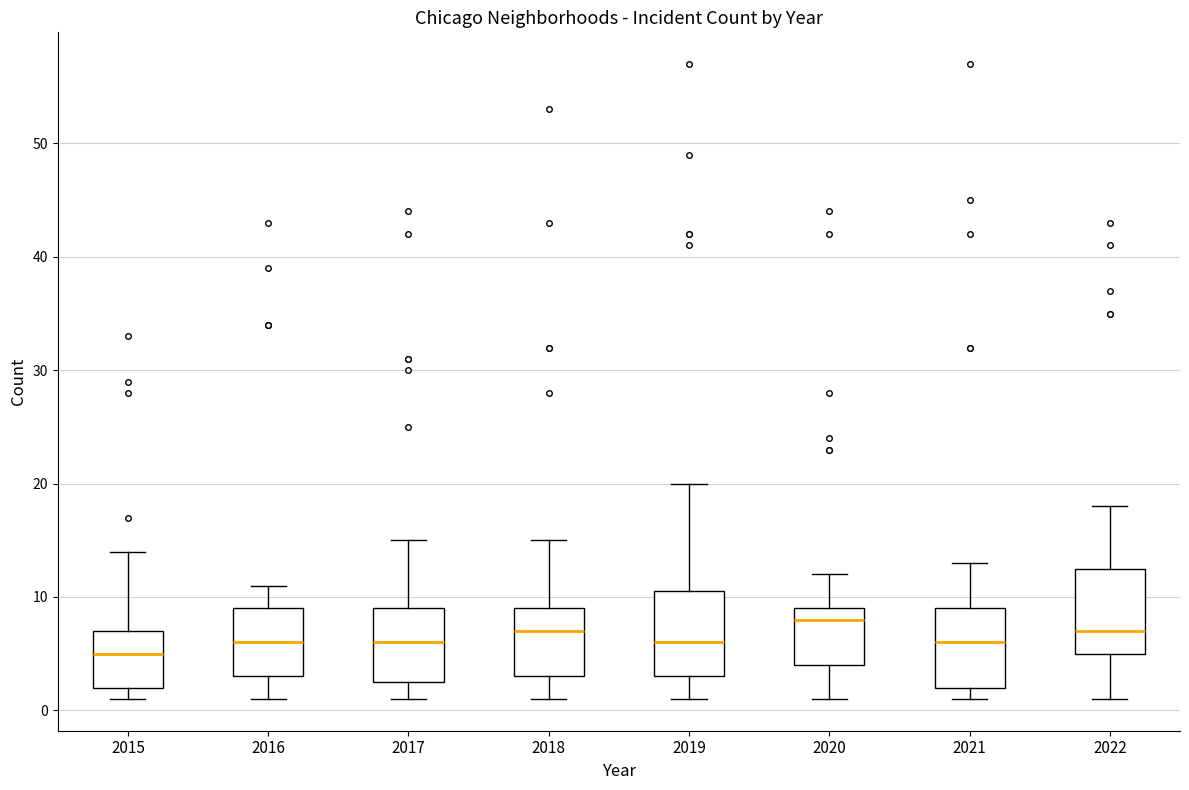

Reading left to right, read every box against the y-axis: the position of its median line, the range the box covers, and the ends of its whiskers. The values are not printed on the chart, so give them approximately, as read against the axis.

2015: median 5, box 2 to 7, whiskers 1 to 14
2016: median 6, box 3 to 9, whiskers 1 to 11
2017: median 6, box 3 to 9, whiskers 1 to 15
2018: median 7, box 3 to 9, whiskers 1 to 15
2019: median 6, box 3 to 11, whiskers 1 to 20
2020: median 8, box 4 to 9, whiskers 1 to 12
2021: median 6, box 2 to 9, whiskers 1 to 13
2022: median 7, box 5 to 13, whiskers 1 to 18